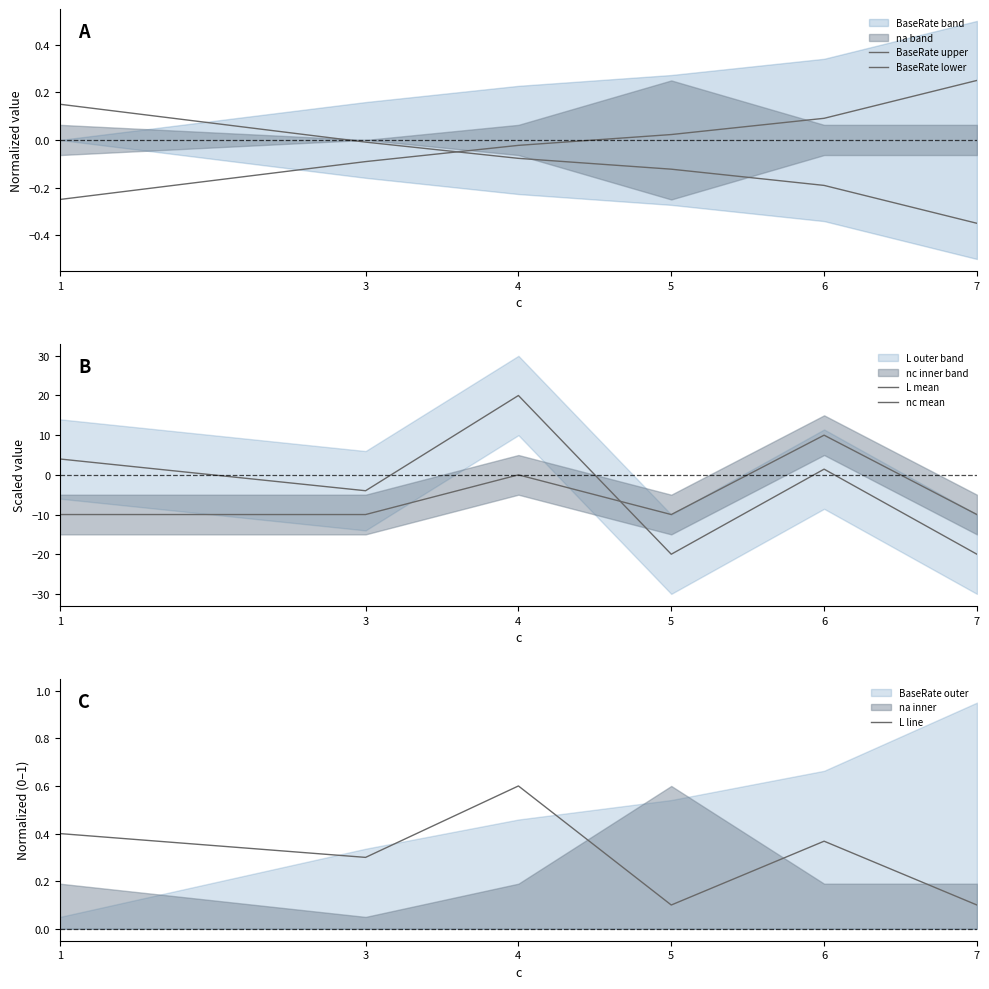

Where is the first local maximum for nc mean?

4